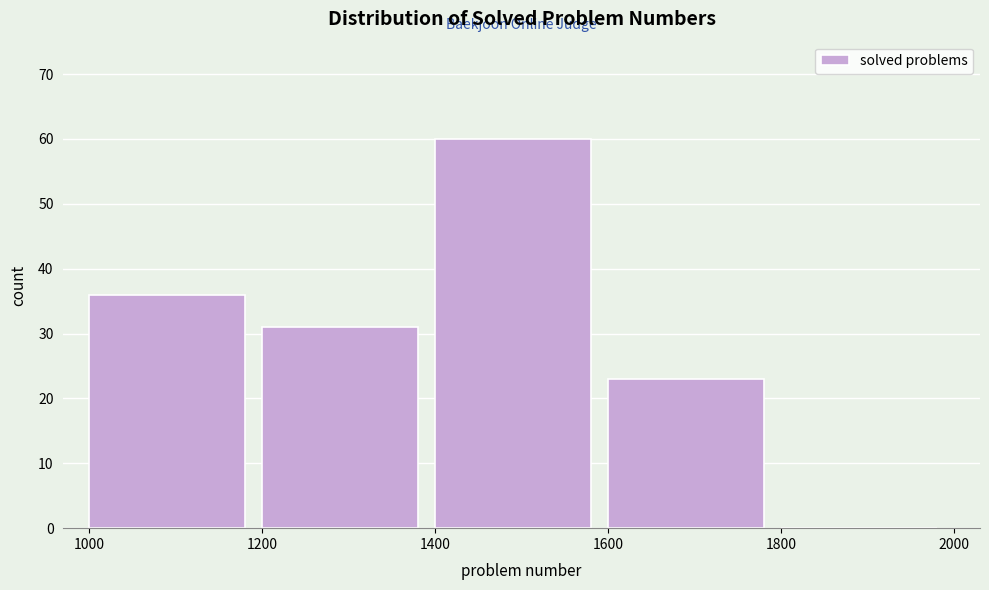

Reading left to right, transcribe this chart: for each bar, give the range it covers on the x-axis and its height. The values are not printed on the chart, so give them approximately, as read against the axis.

1000 to 1200: 36
1200 to 1400: 31
1400 to 1600: 60
1600 to 1800: 23
1800 to 2000: 0